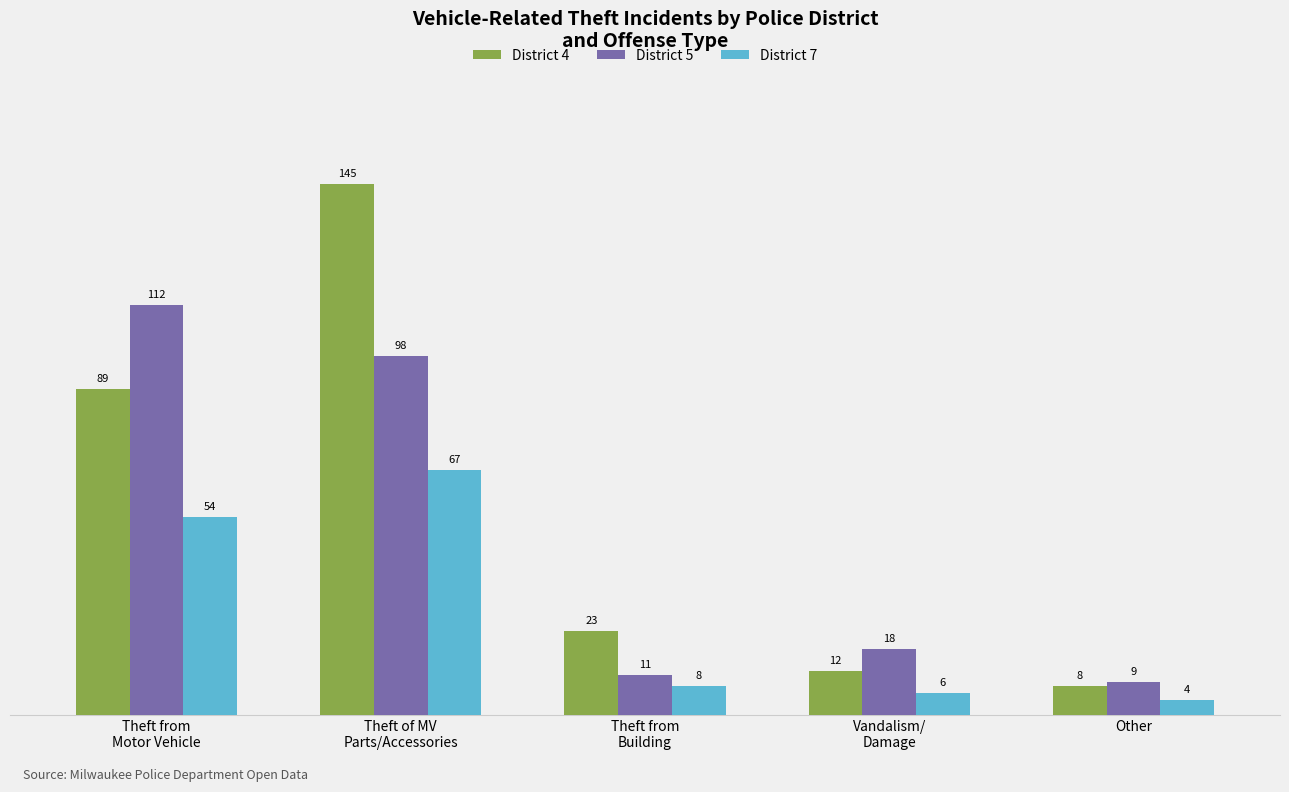

Which series has the widest spread of values?

District 4